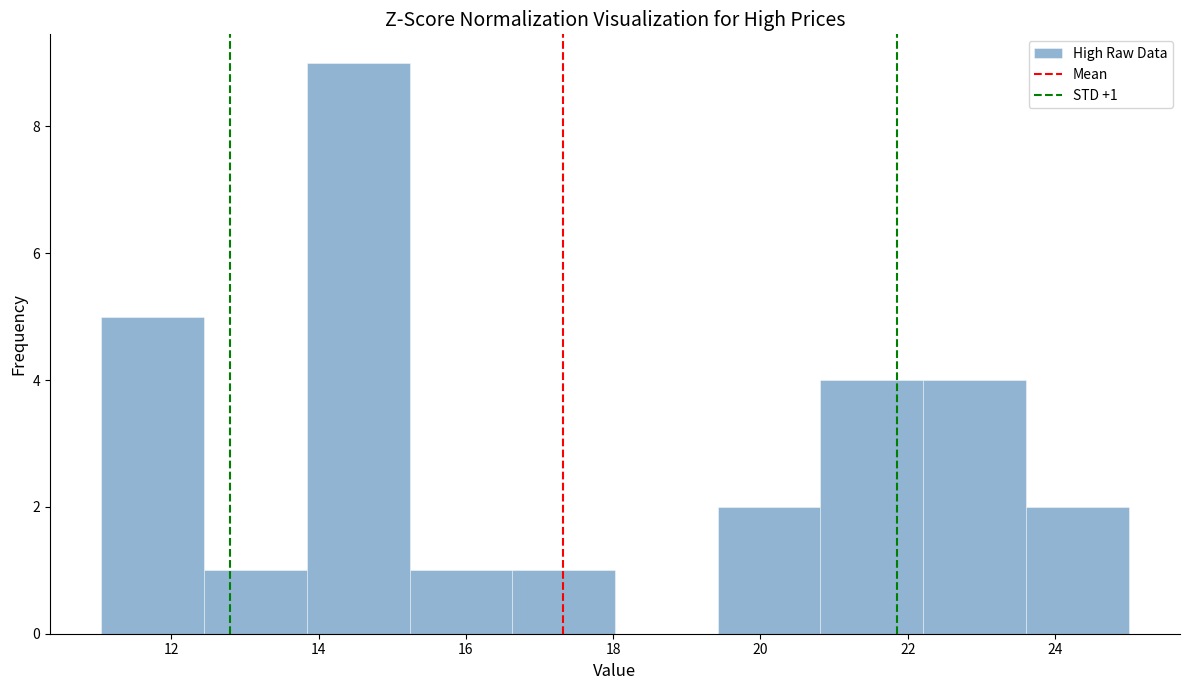

Over which range of the x-axis is the bar tallest?

13.8 to 15.2